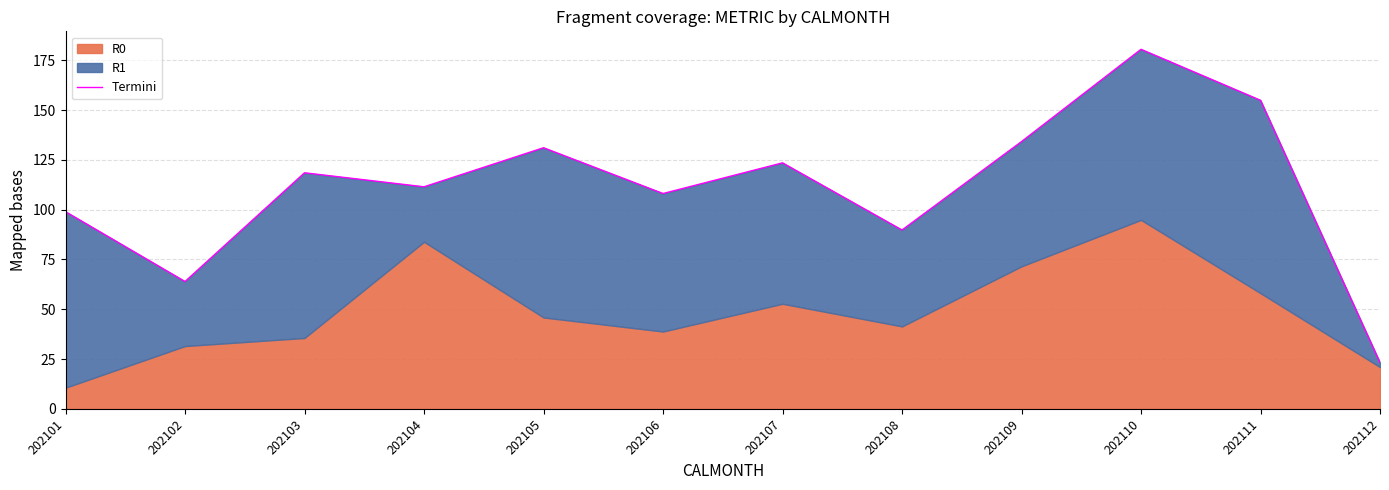

List the labels in order of value, largest first.

202110, 202111, 202109, 202105, 202107, 202103, 202104, 202106, 202101, 202108, 202102, 202112